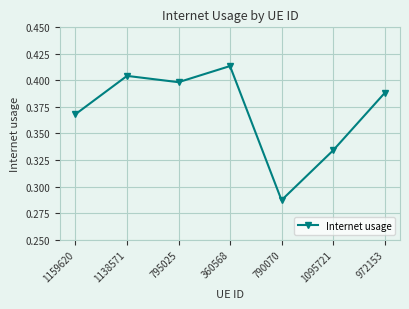

At which category does the chart reach its minimum across all series?

790070